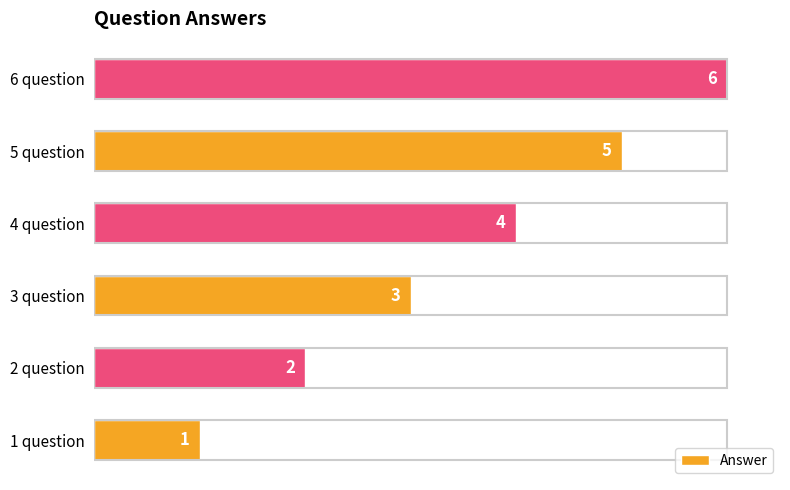

Is it true that the value at 2 question is 2?

True